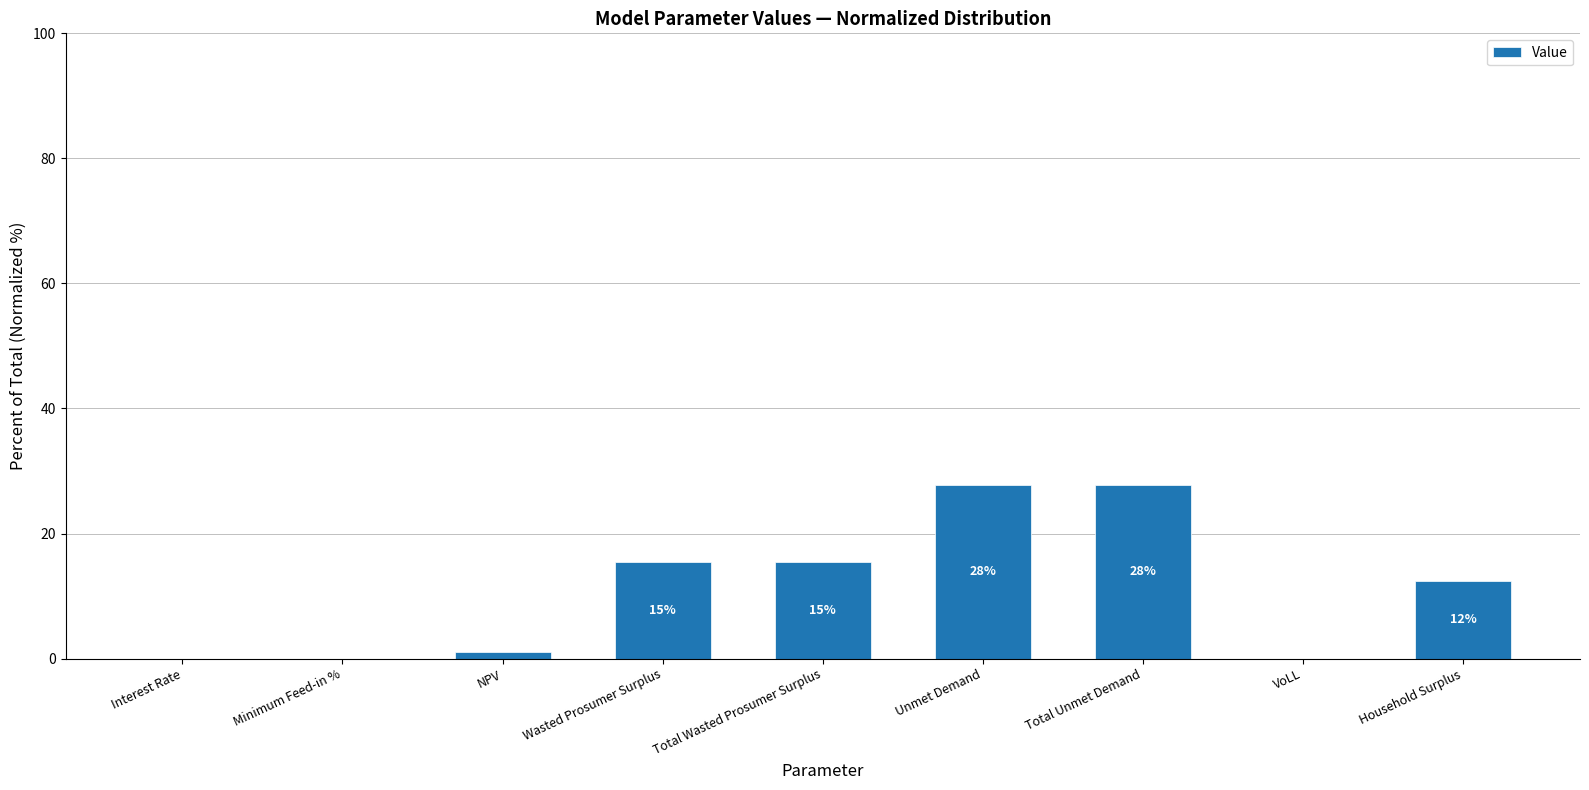

How many data points does each series have?

9